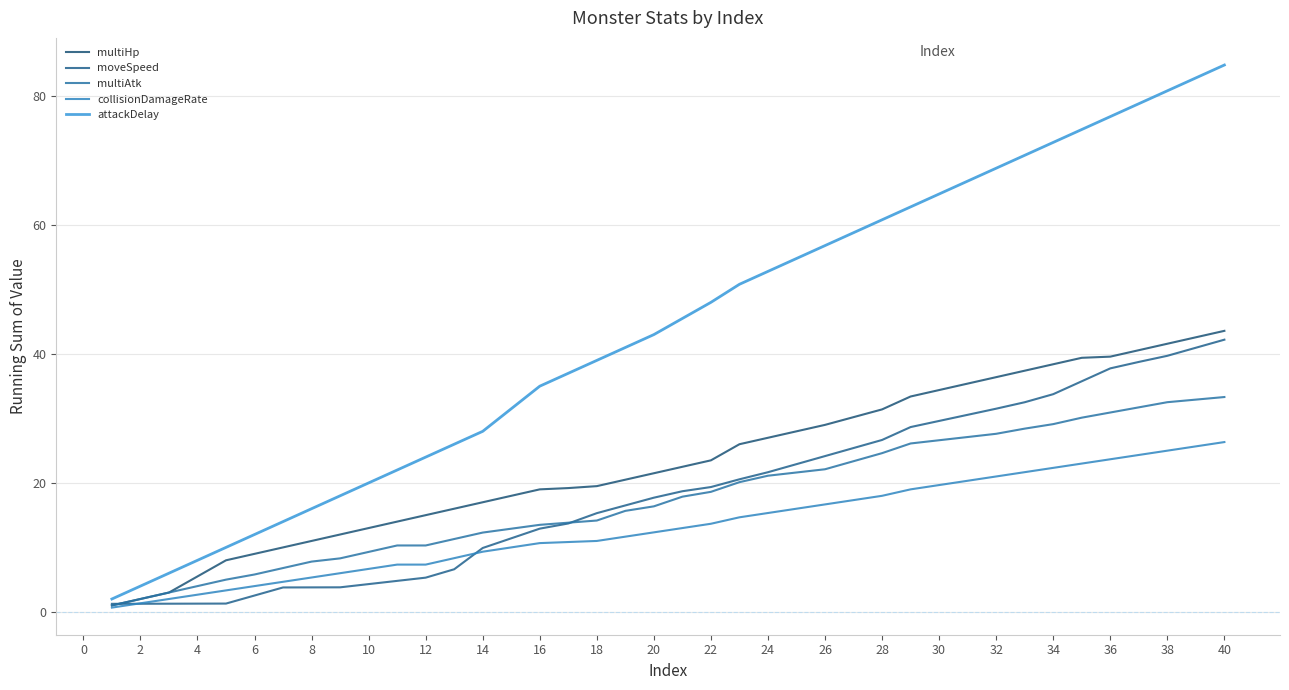

What is the sum of all multiAtk values?

709.6